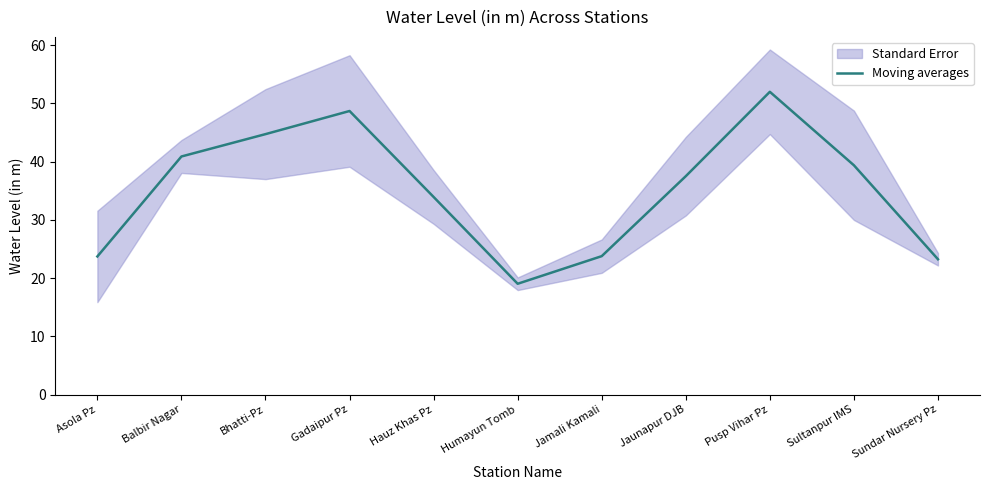

Rank the categories by value from lowest to highest.

Humayun Tomb, Sundar Nursery Pz, Asola Pz, Jamali Kamali, Hauz Khas Pz, Jaunapur DJB, Sultanpur IMS, Balbir Nagar, Bhatti-Pz, Gadaipur Pz, Pusp Vihar Pz